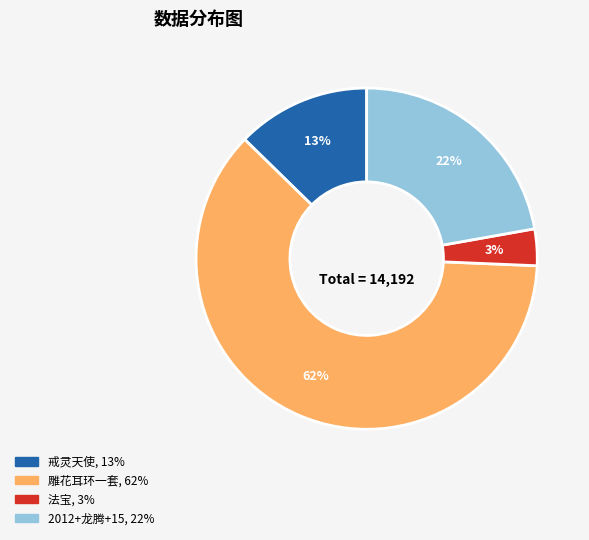

Is it true that 2012+龙腾+15 is 22% of the pie?

True